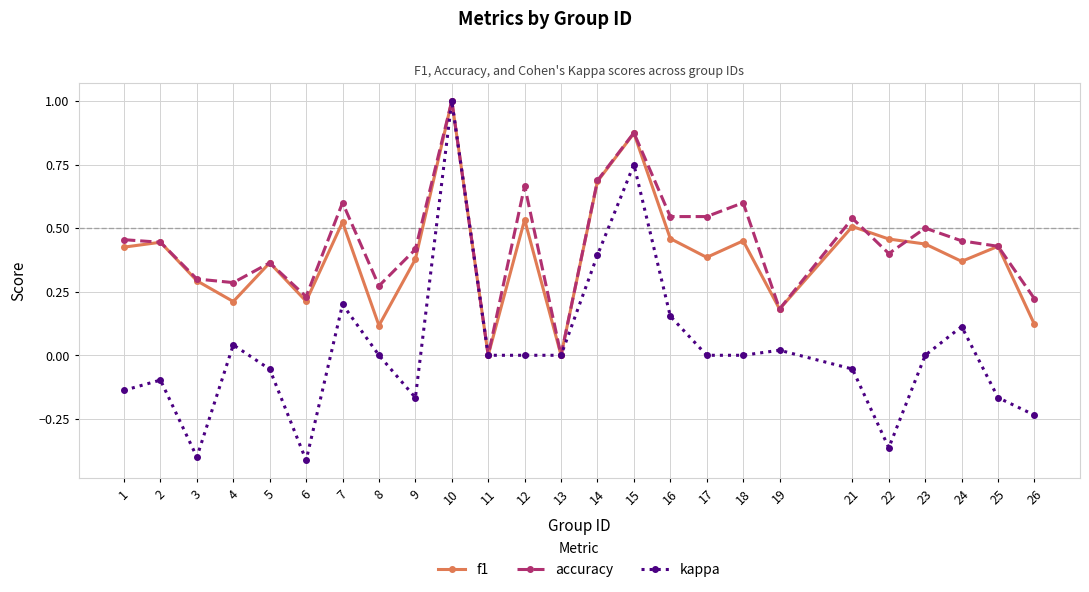

Which series changed the most between 1 and 14?

kappa